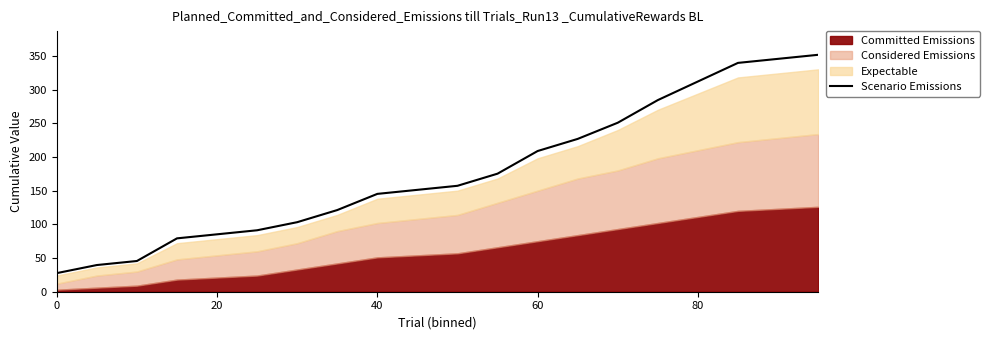

Is it true that Scenario Emissions equals 145.2 at 40?

True